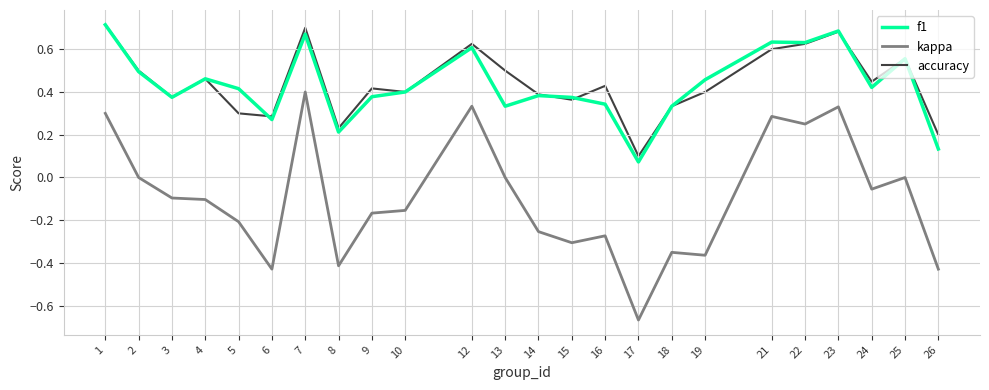

At which label does kappa reach its minimum?

17